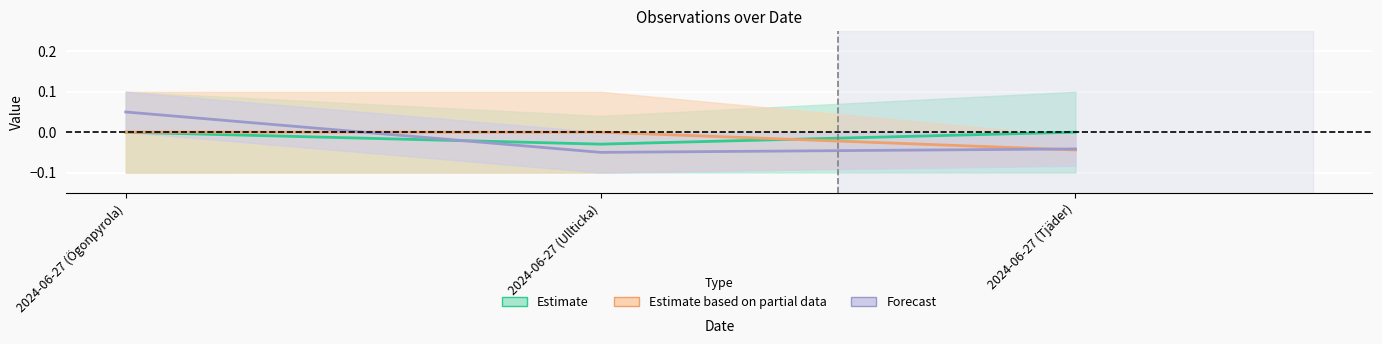

Is the value of Id at 2024-06-27 (Ögonpyrola) greater than the value of Nord at 2024-06-27 (Tjäder)?

Yes